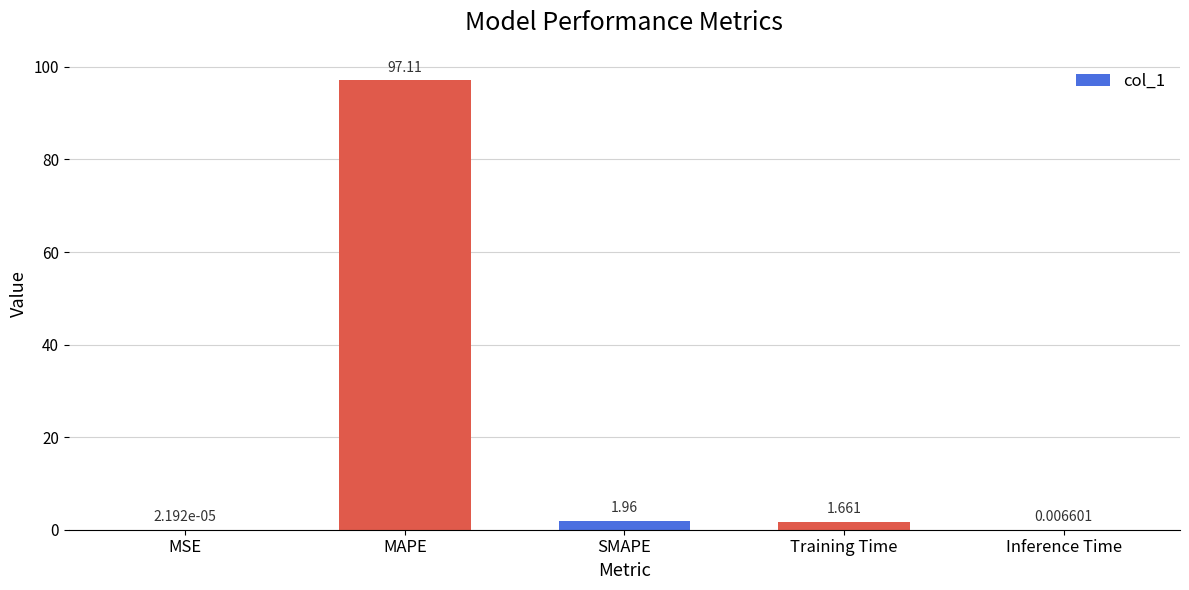

At which category does the chart reach its peak across all series?

MAPE